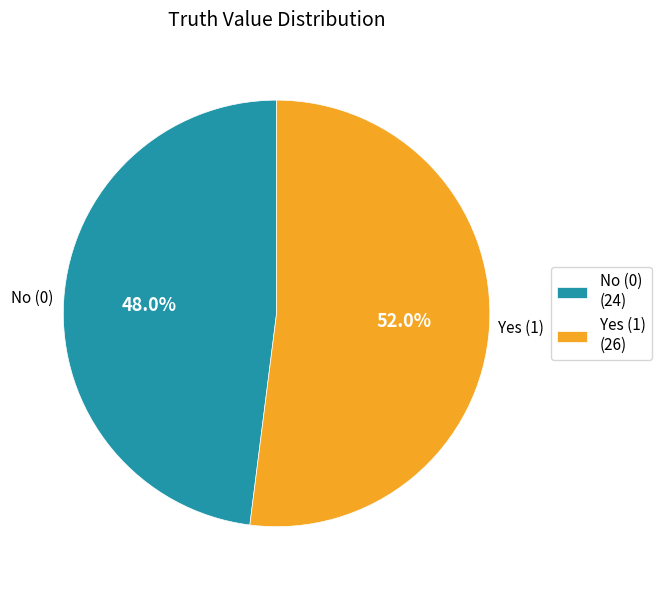

What is the ratio of the value at No (0) (24) to the value at Yes (1) (26)?

0.9